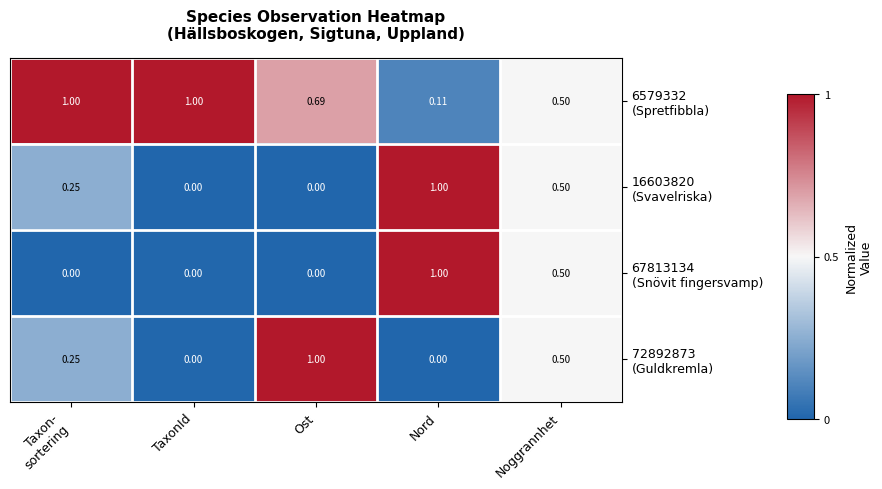

At which category is the sum across all series the highest?

Nord